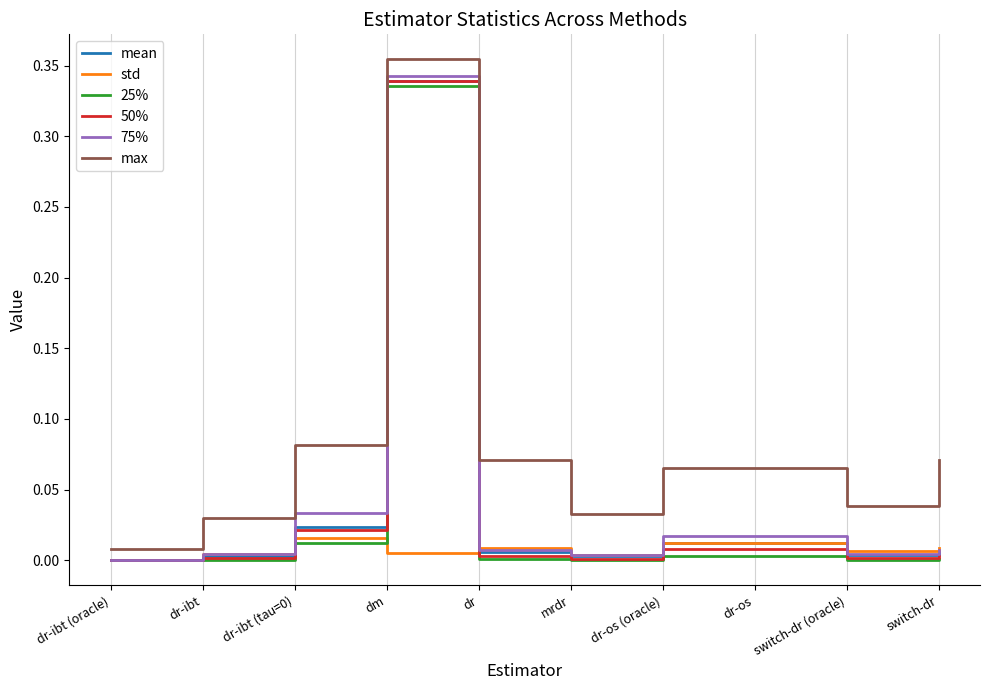

Which series changed the most between dr-ibt and dr-os (oracle)?

max